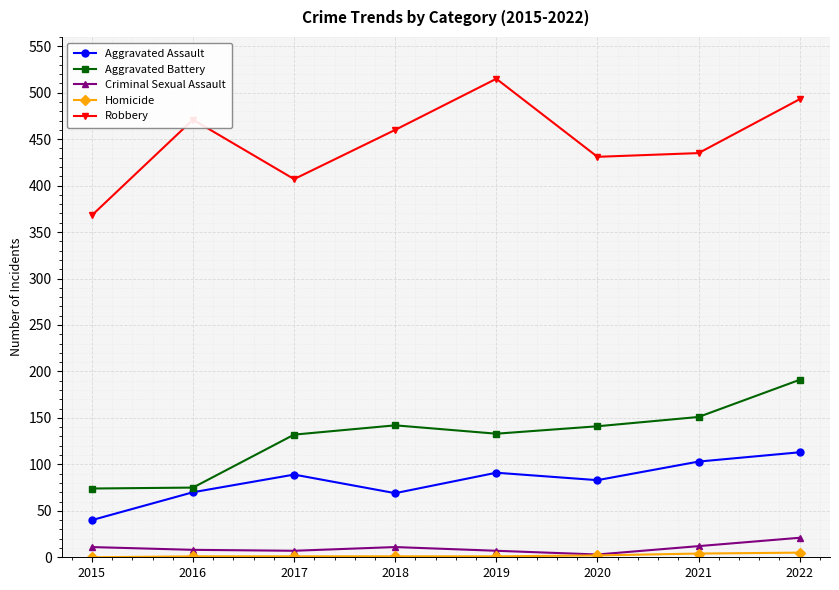

How many data points in Aggravated Assault are less than 89?

4